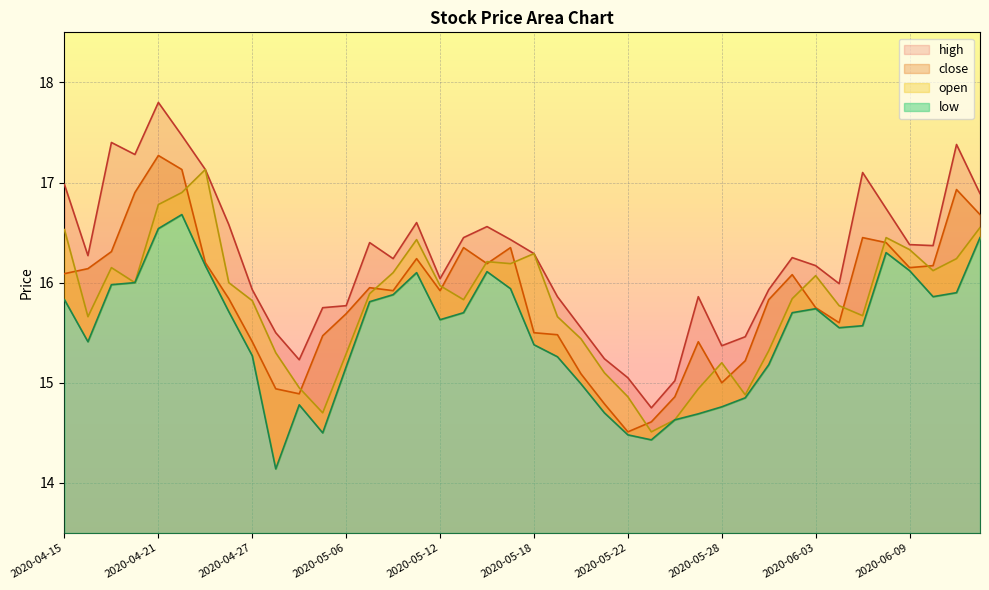

At which category does low reach its first local peak?

2020-04-22